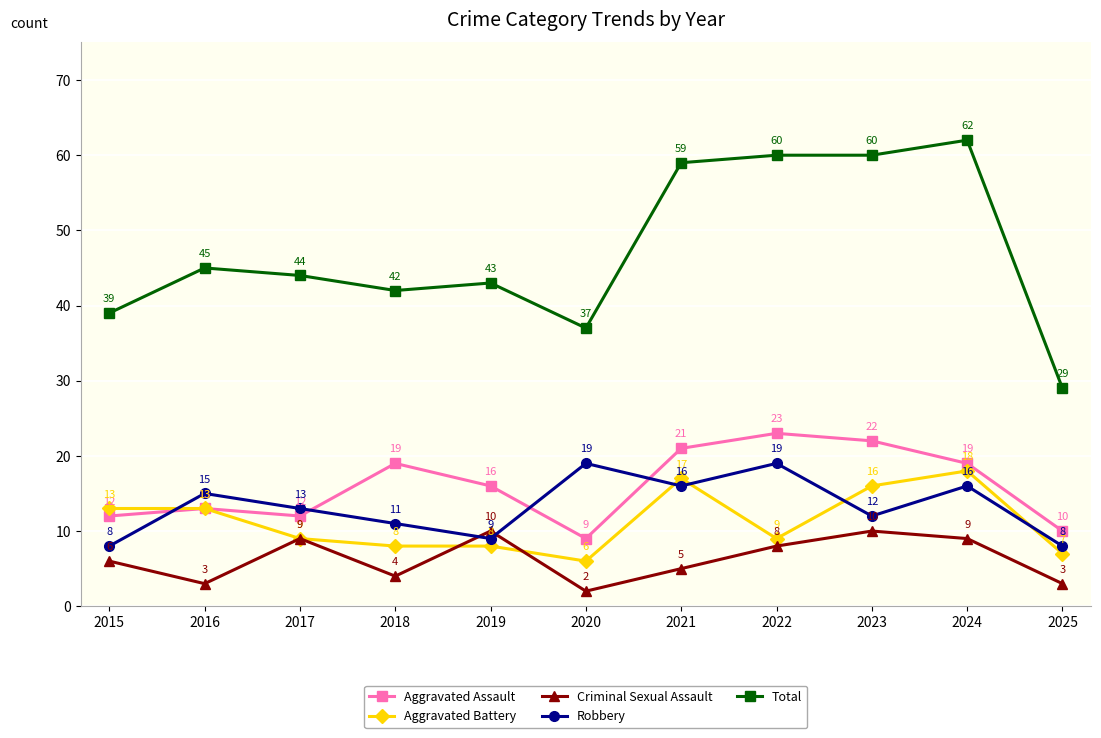

The value of Total at 2017 is 21. True or false?

False